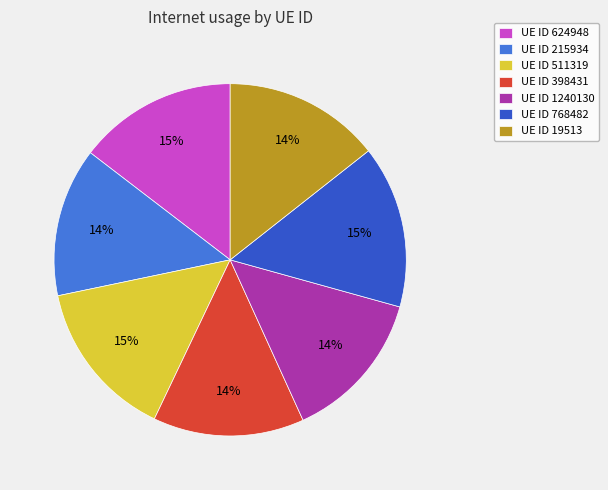

Do UE ID 624948 and UE ID 19513 together represent more than half of the pie?

No